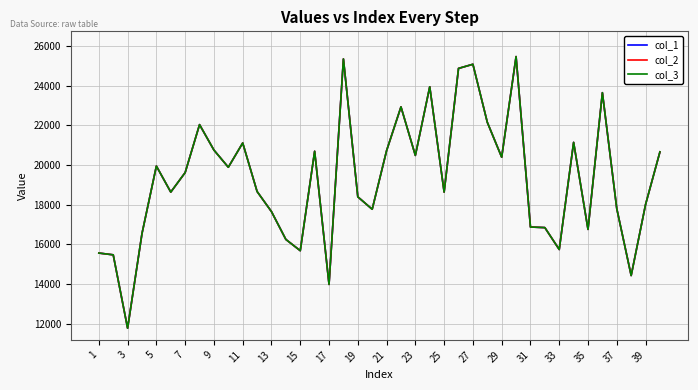

Is this an area chart (filled region under the line)?

No